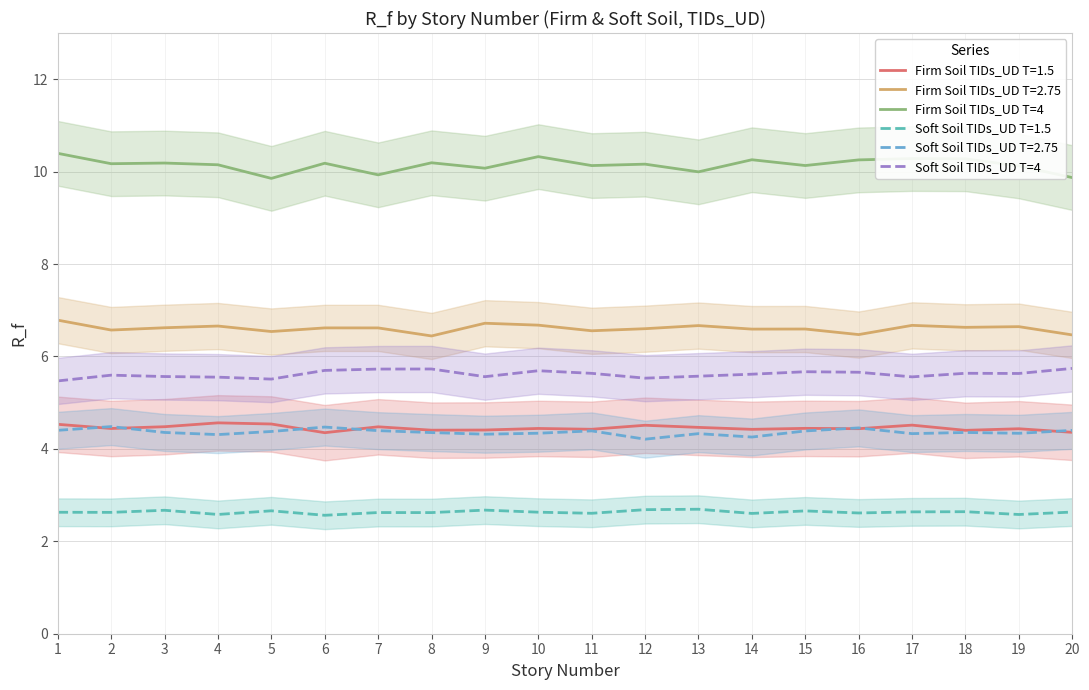

Does the chart display data point markers on the line(s)?

No